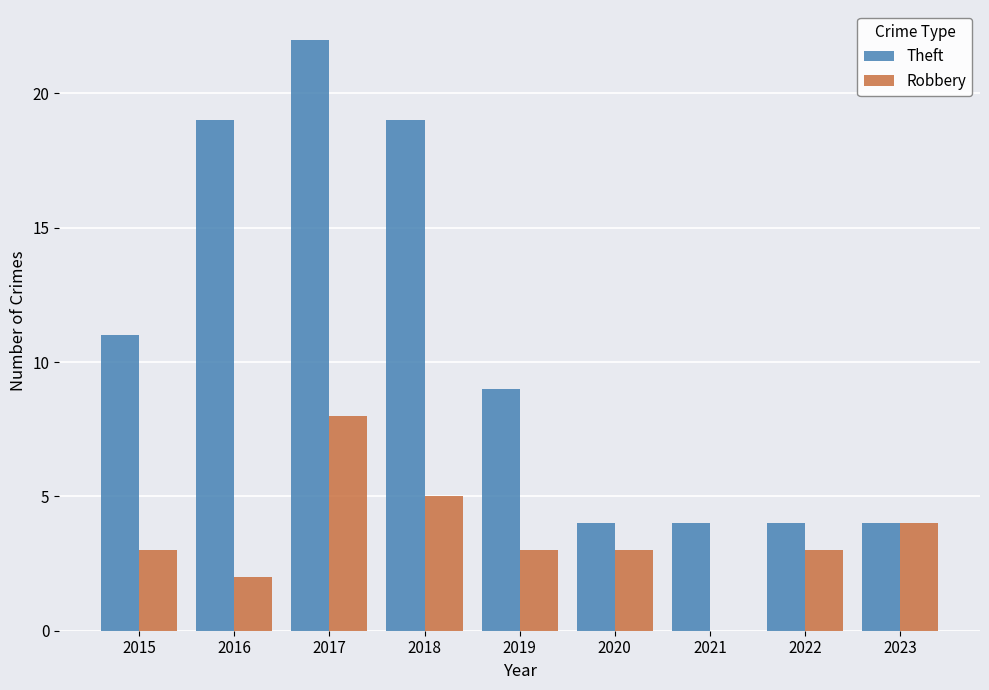

Is it true that Theft equals 19 at 2015?

False